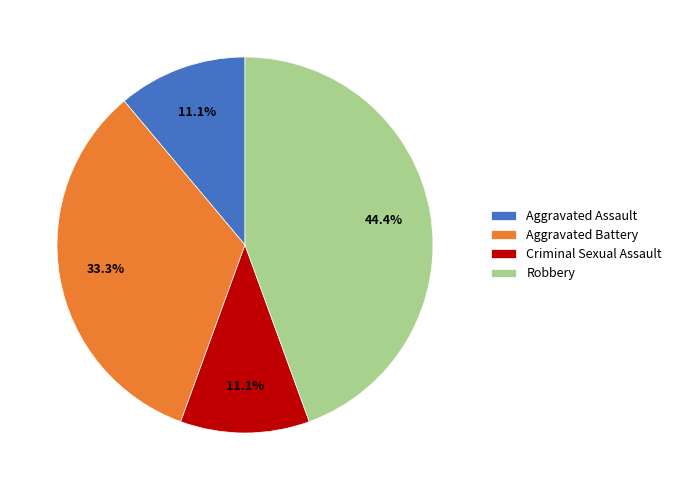

Is Aggravated Battery the majority of the pie?

No